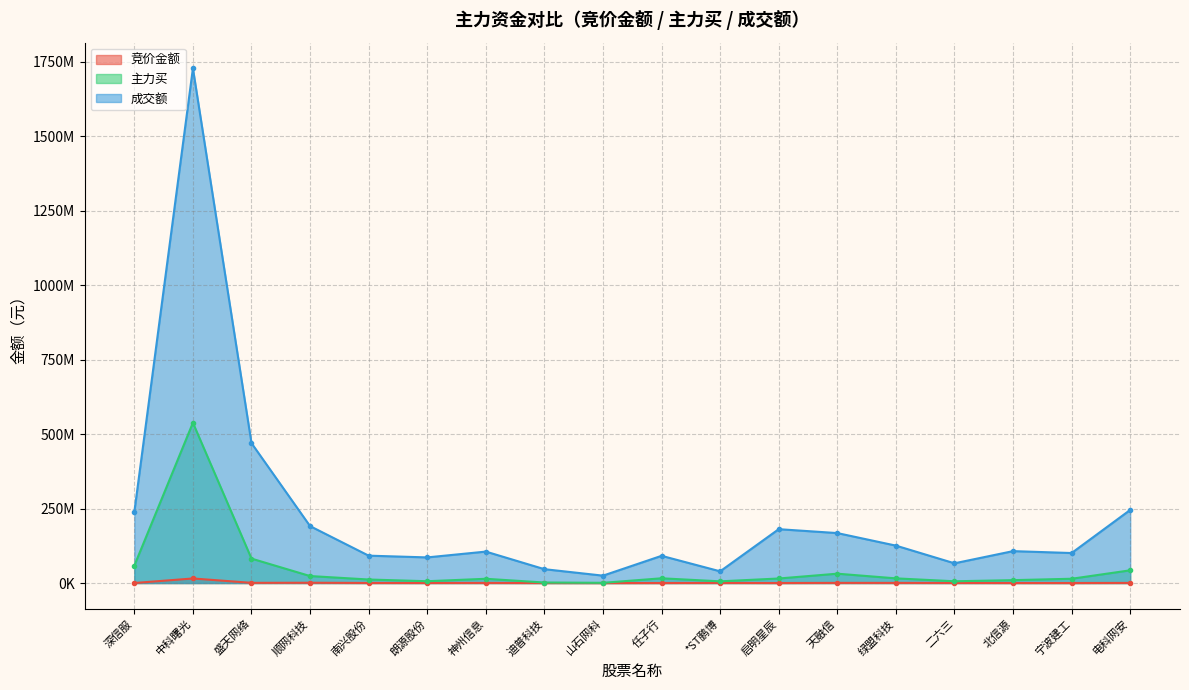

Where is 主力买 nearest to the value 269390748?

盛天网络